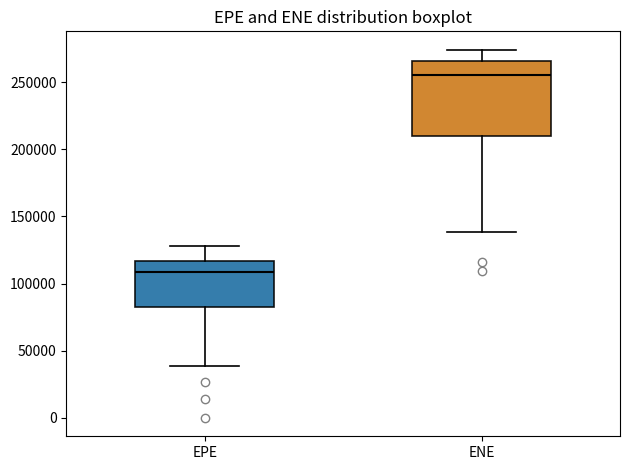

Which box is the tallest, from its lower edge to its upper edge?

ENE